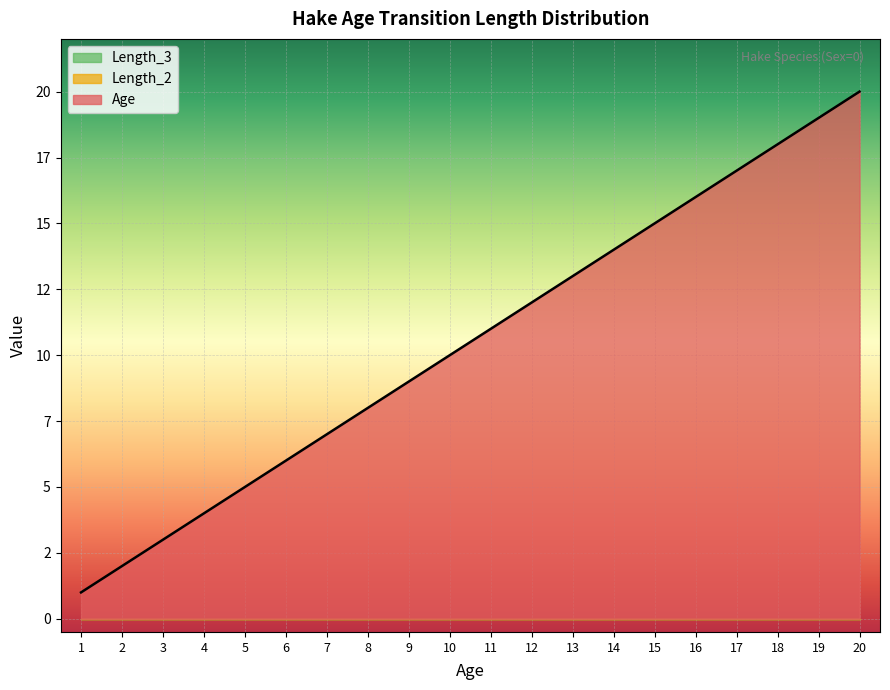

True or false: Age and Length_1 intersect in this chart.

False